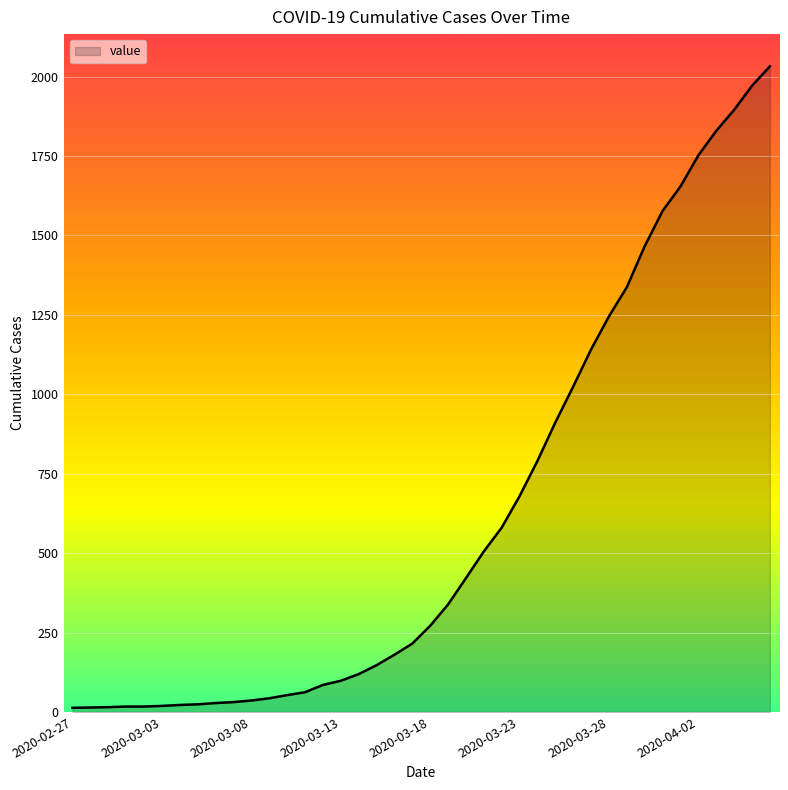

What is the difference between the maximum and minimum values?

2019